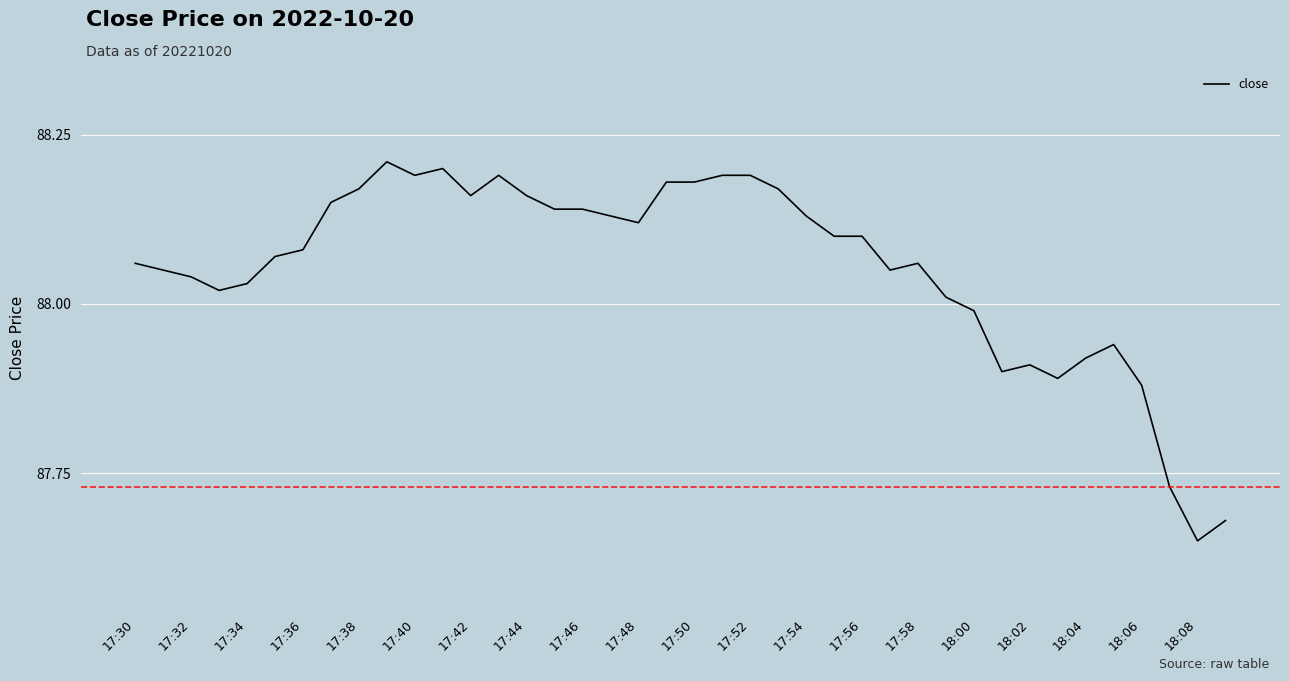

What is the difference between the maximum and minimum values?

0.6